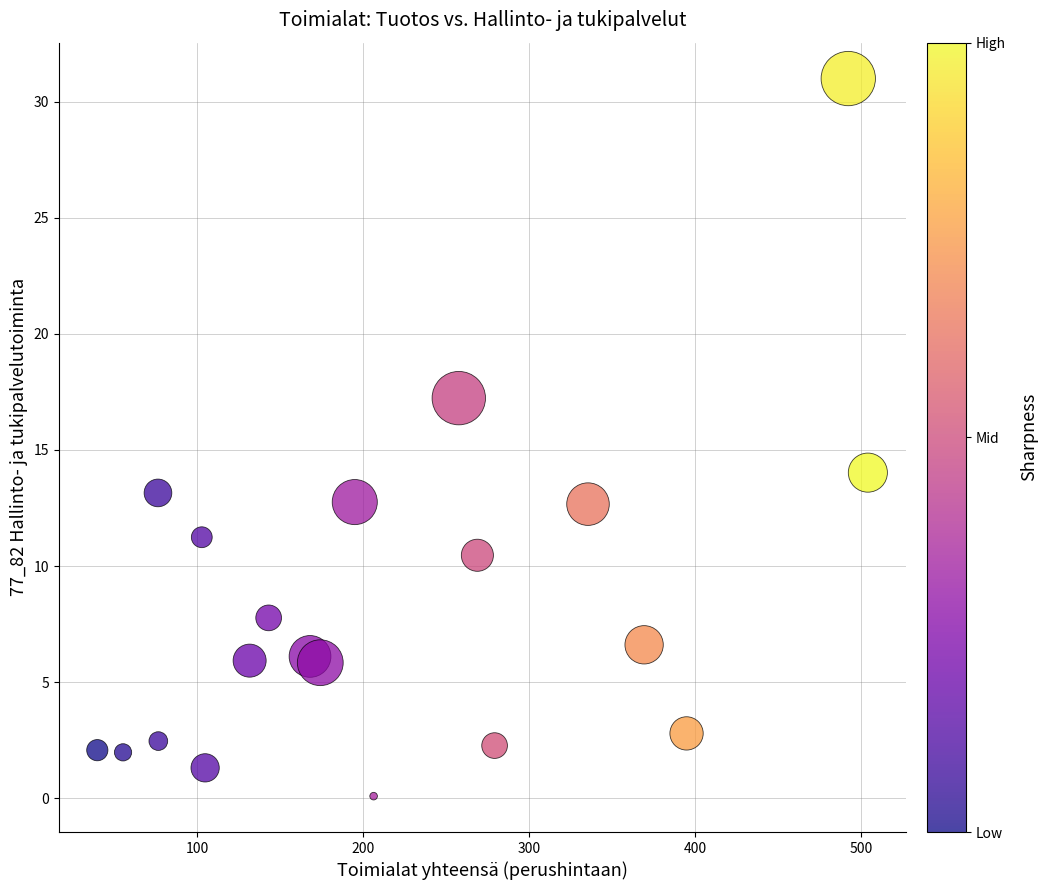

What Y value in the scatter plot is closest to 15?

14.0